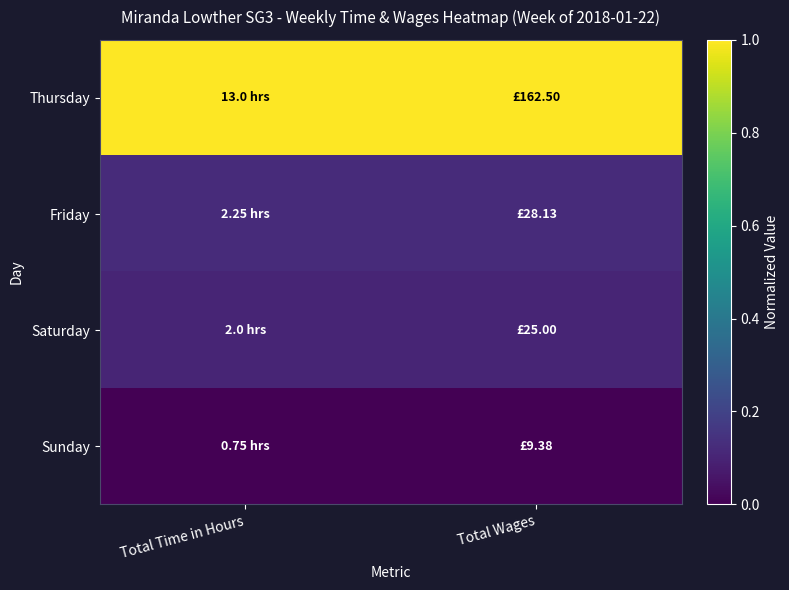

Rank the series by their maximum value, from highest to lowest.

Thursday, Friday, Saturday, Sunday